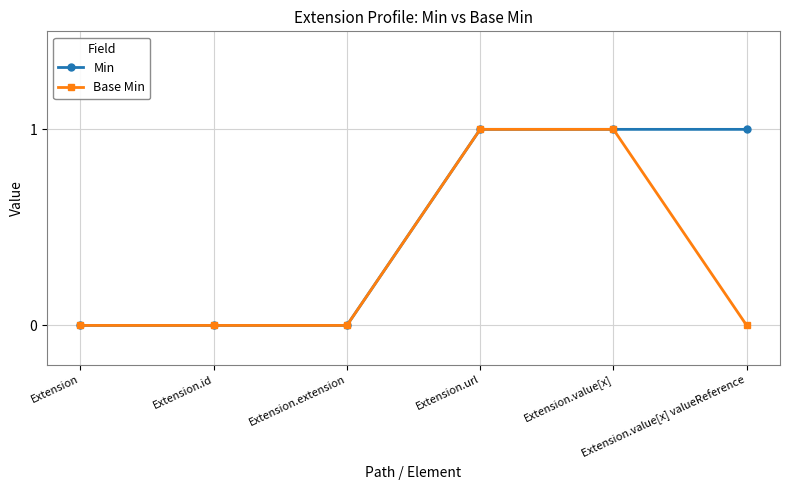

Reading left to right, transcribe all the data shown in this chart.

Min: Extension=0	Extension.id=0	Extension.extension=0	Extension.url=1	Extension.value[x]=1	Extension.value[x] valueReference=1
Base Min: Extension=0	Extension.id=0	Extension.extension=0	Extension.url=1	Extension.value[x]=1	Extension.value[x] valueReference=0